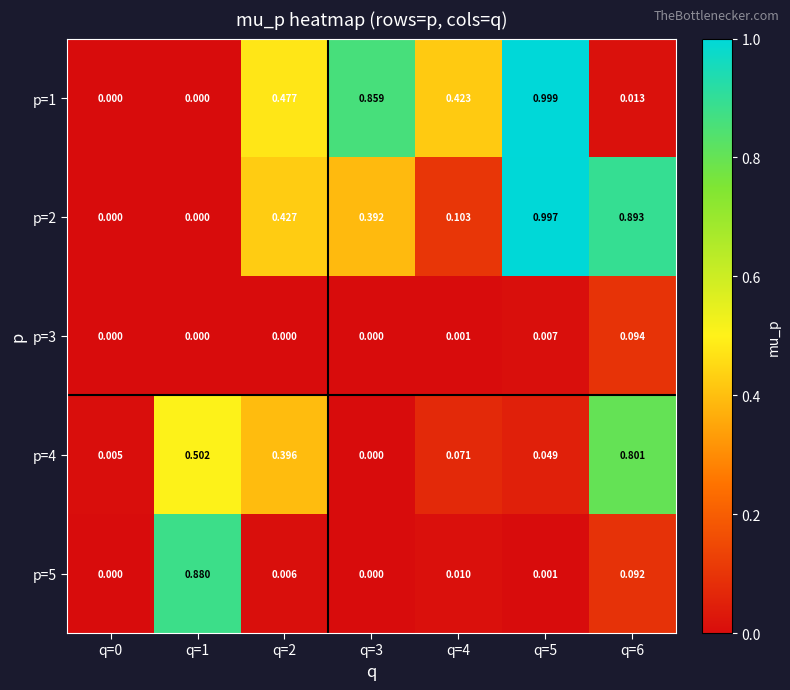

Count the number of data series in this chart.

5